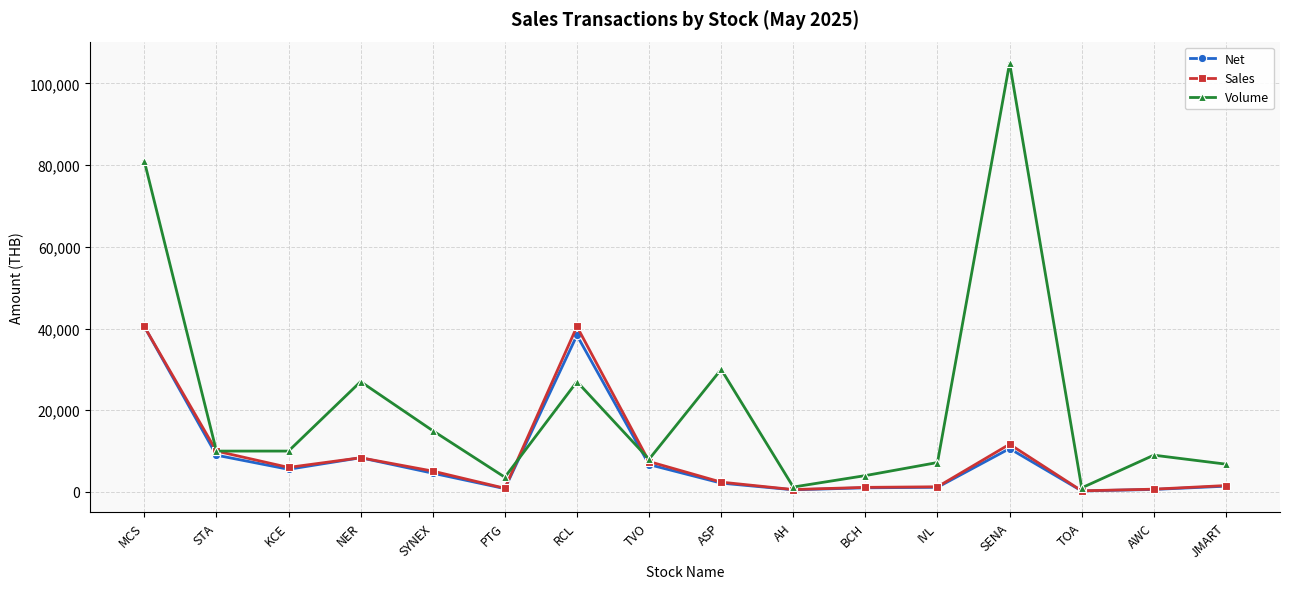

What is the label of the 5th point from the left?

SYNEX